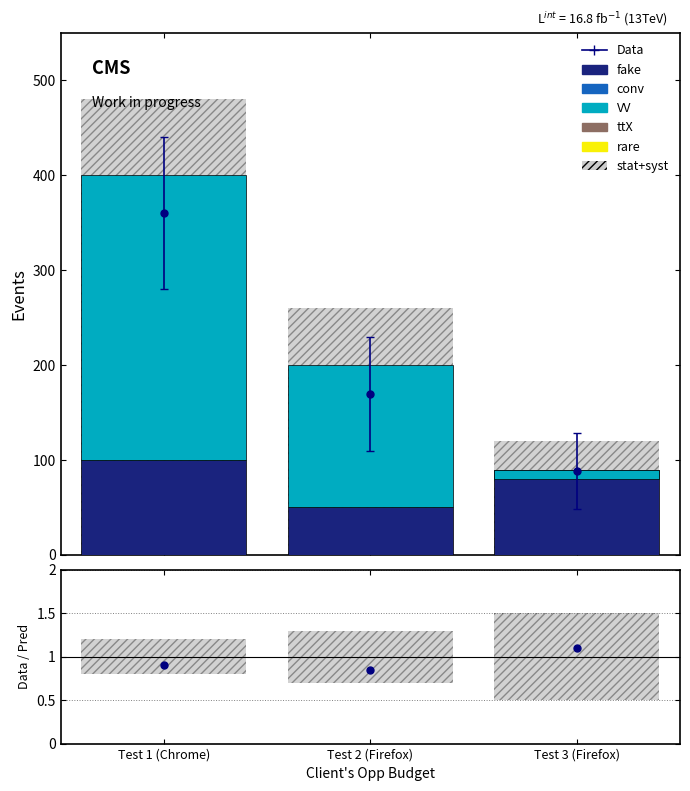

What is the sum of the Expected Opp Budget values at Test 2 (Firefox) and Test 1 (Chrome)?

450.0